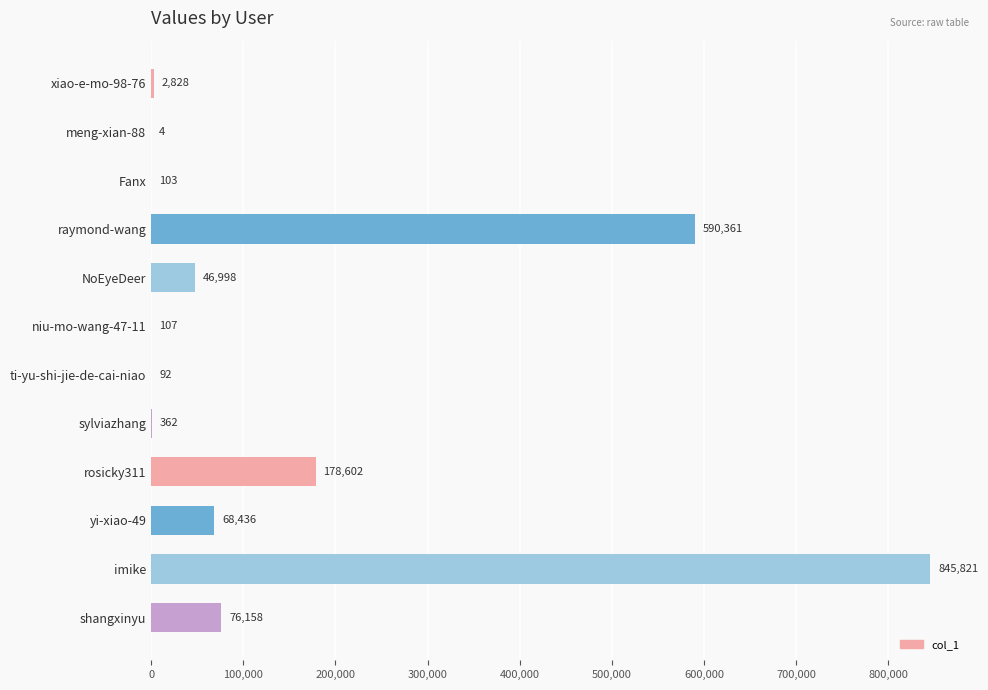

What is the sum of all values?

1809872